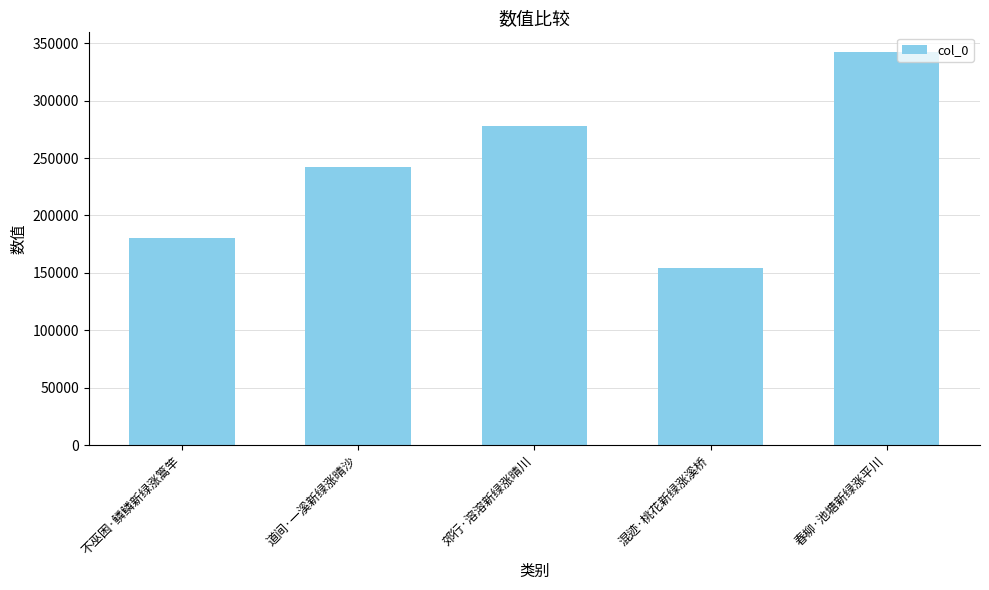

At which label is the value closest to 248308?

道间·一溪新绿涨晴沙